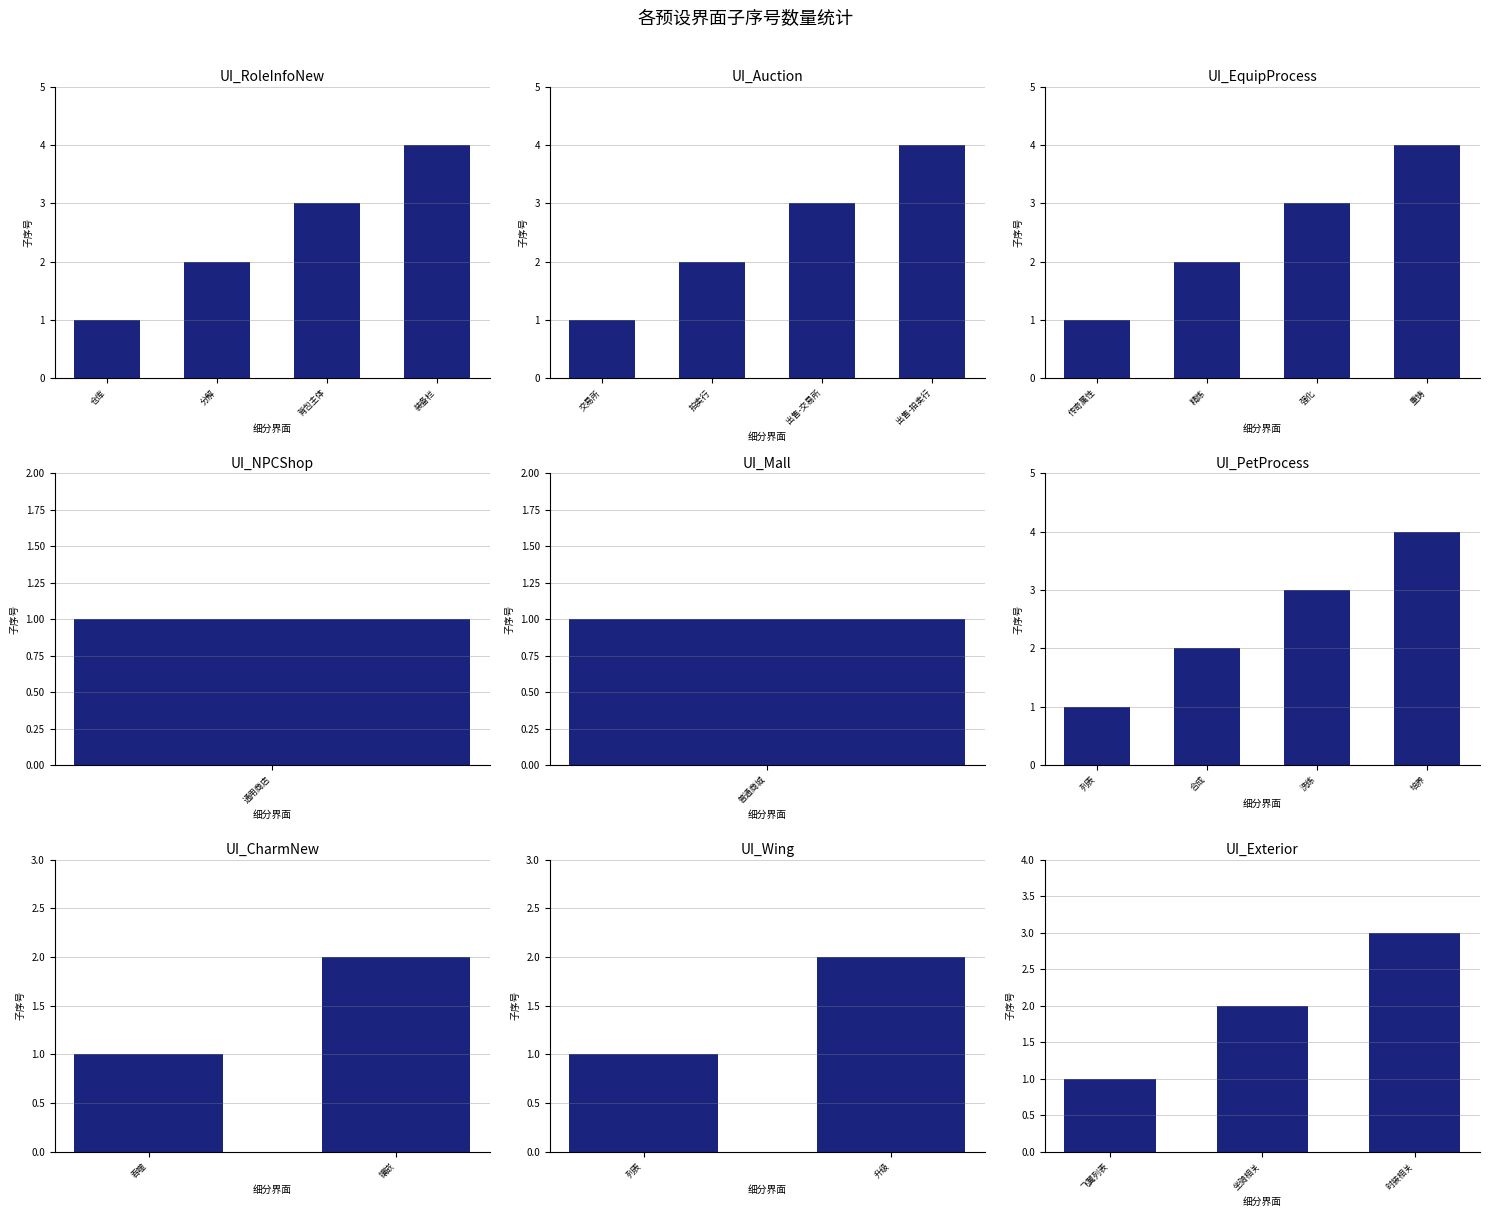

Count the values in the range 1 to 3.

3